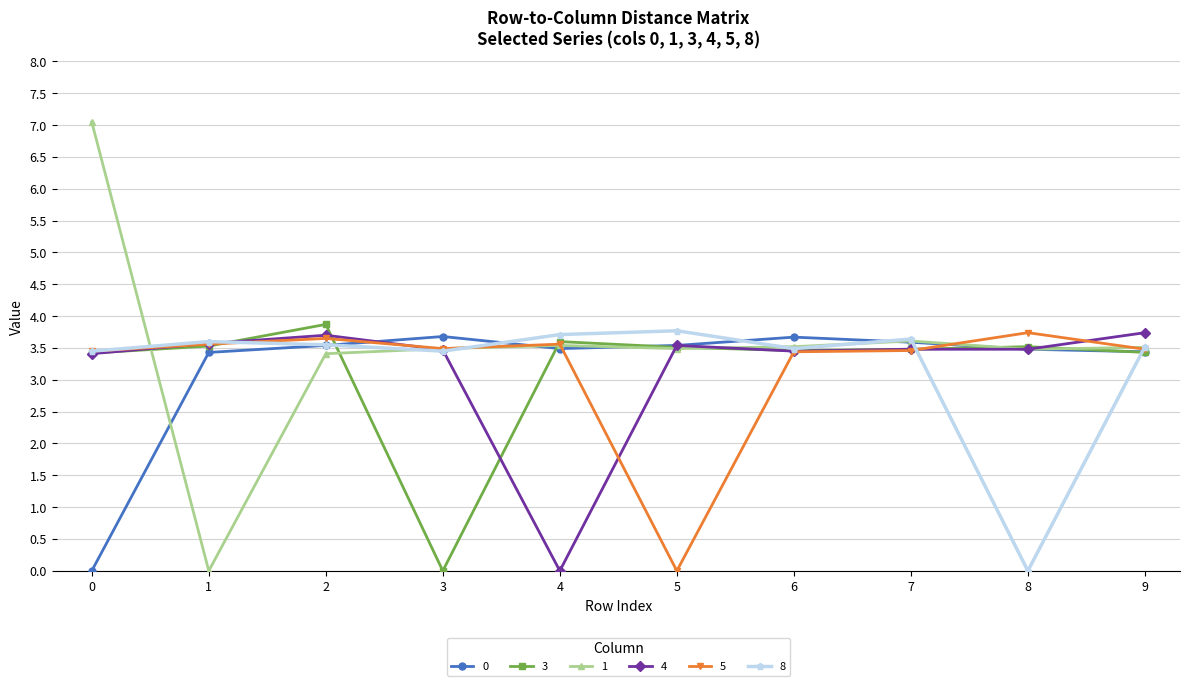

What are all the series names shown in the legend?

0, 3, 1, 4, 5, 8